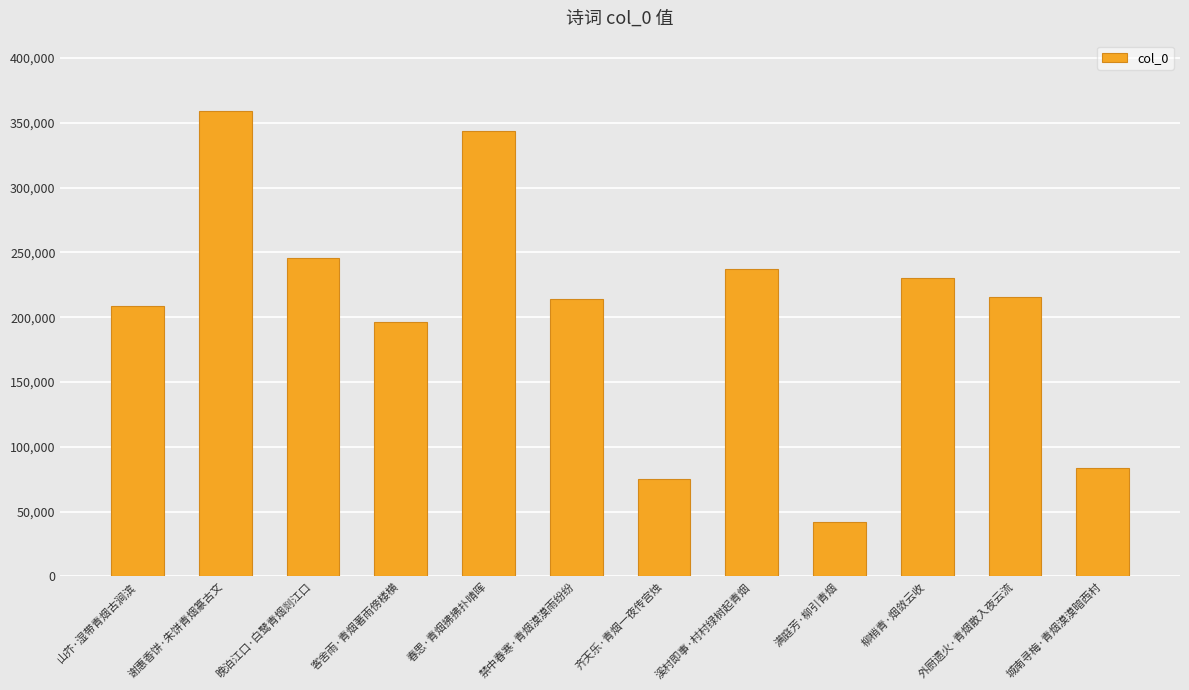

What is the difference between the second highest and second lowest values?

267755